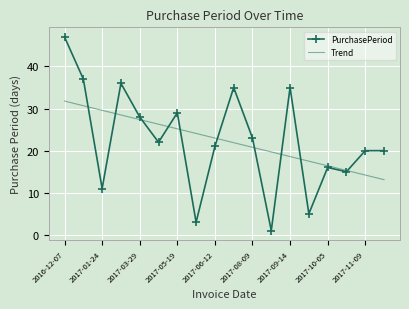

List the series in order of their peak value, highest first.

PurchasePeriod, Trend